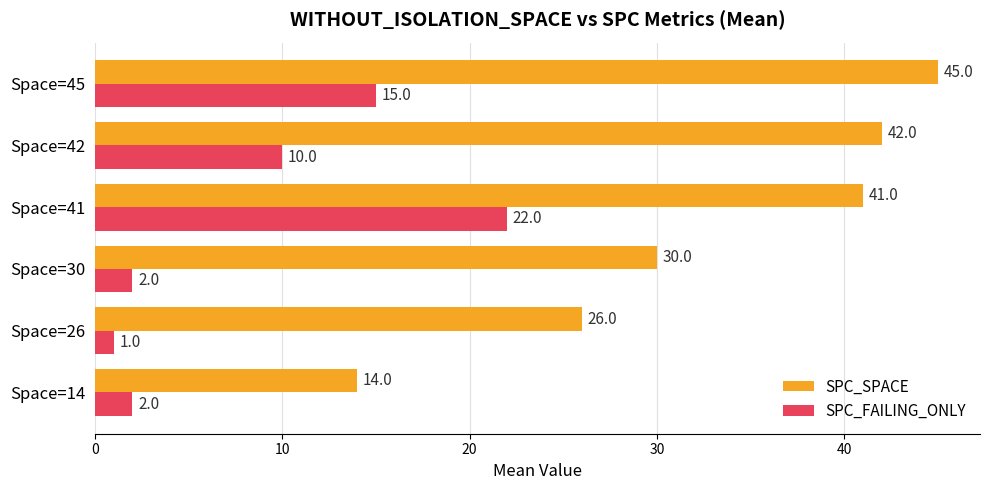

Read the SPC_FAILING_ONLY value at Space=45.

15